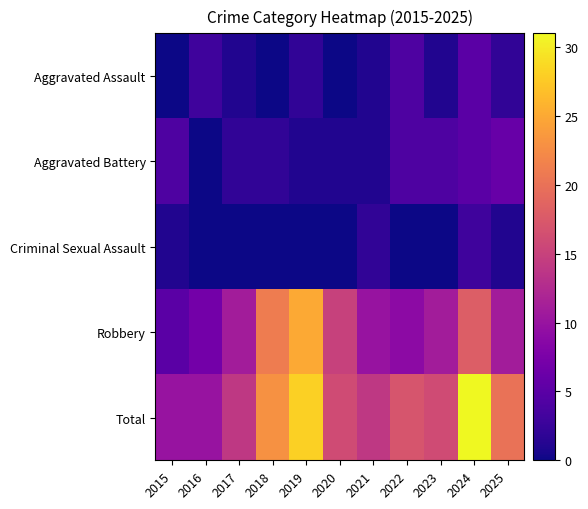

What is the greatest value displayed?

31